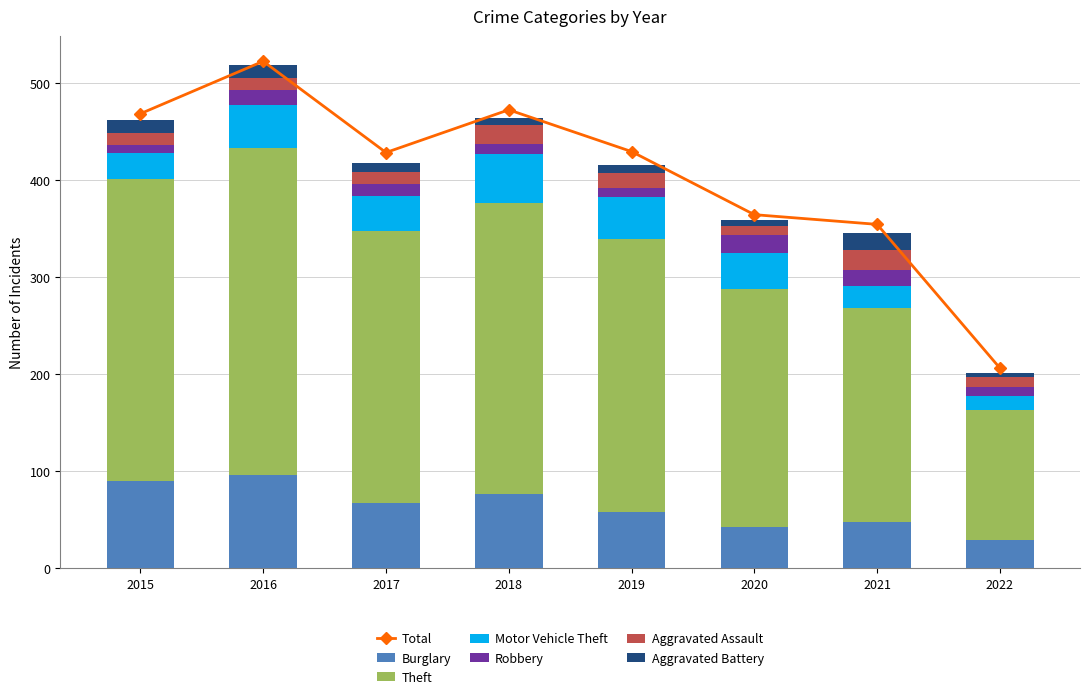

How many bars are there in each group?

6